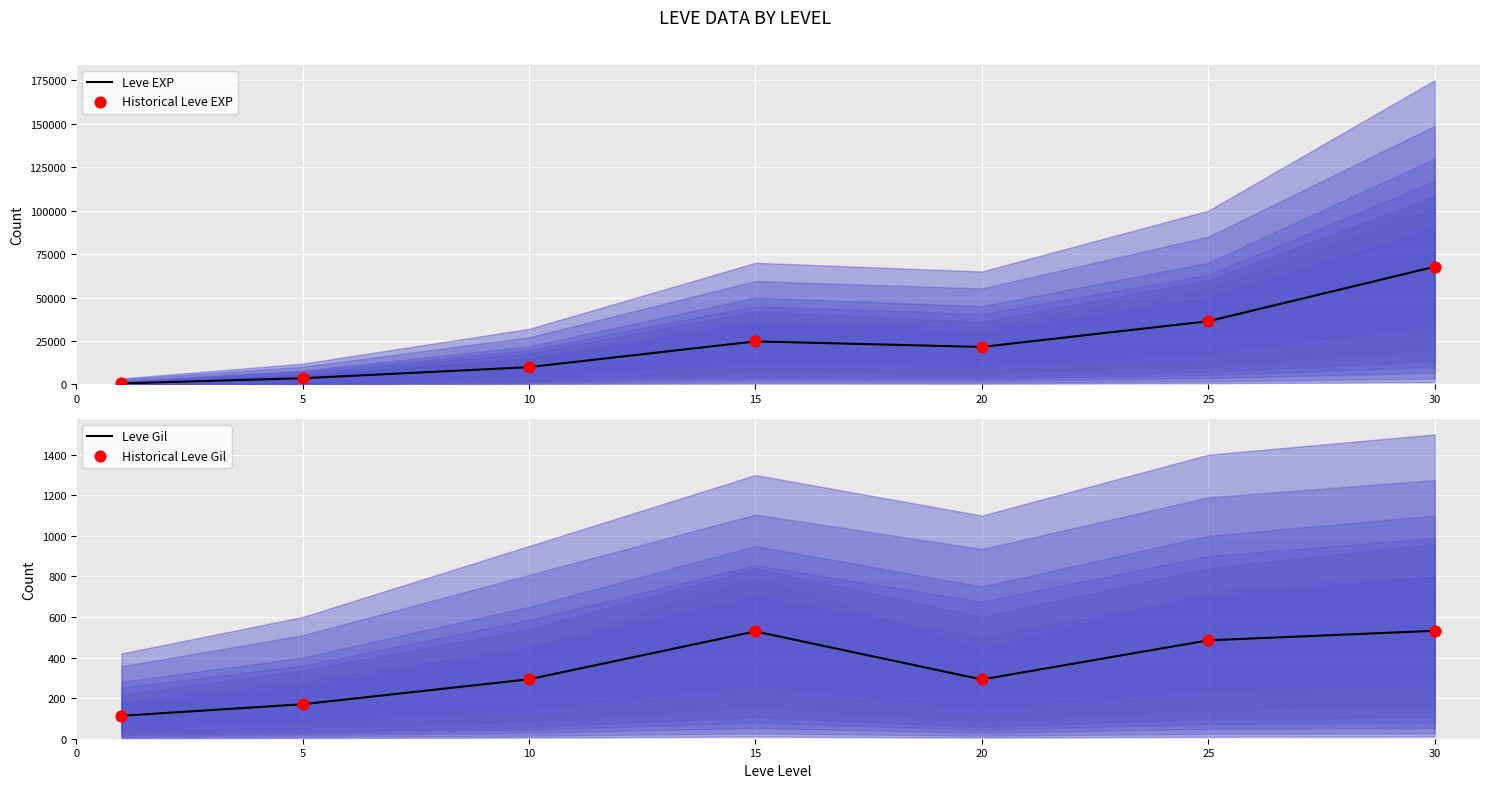

Which series contains the highest Y value?

Leve EXP